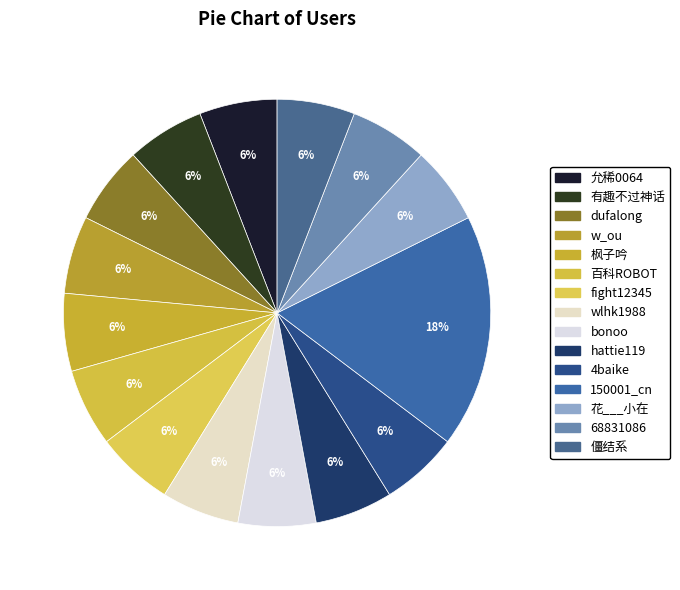

Which slice is the smallest?

允稀0064